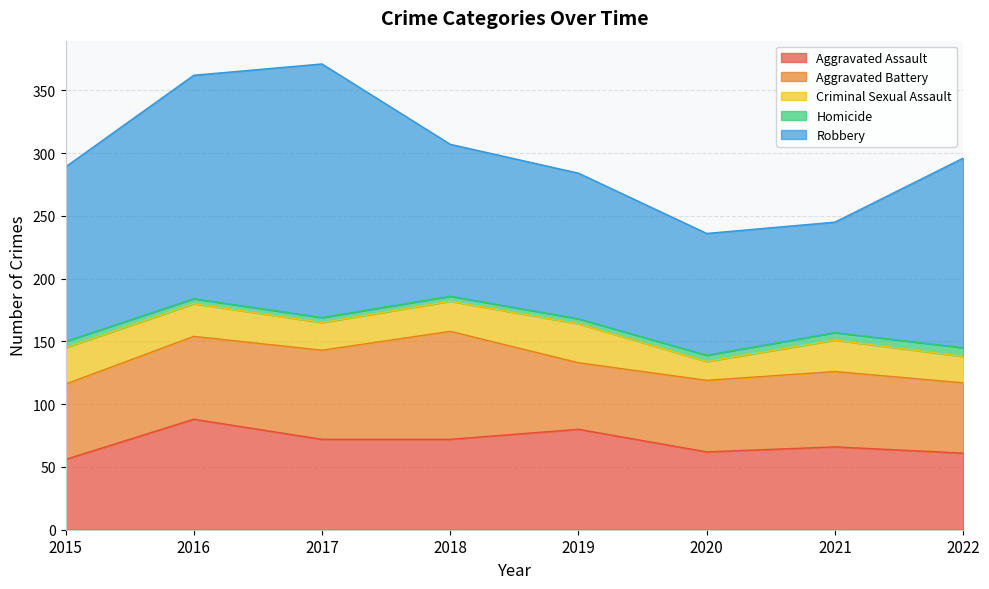

At which category does the chart reach its peak across all series?

2017